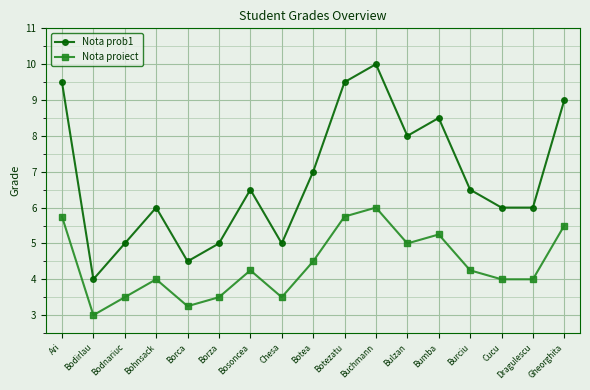

What is the minimum value shown in the chart?

3.0